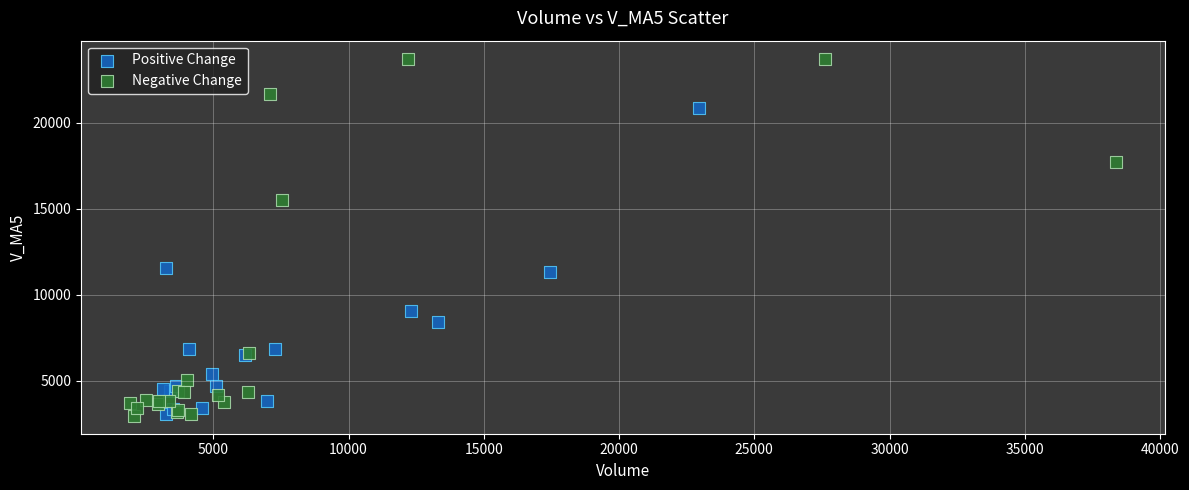

Which series has the widest spread of Y values?

Negative Change